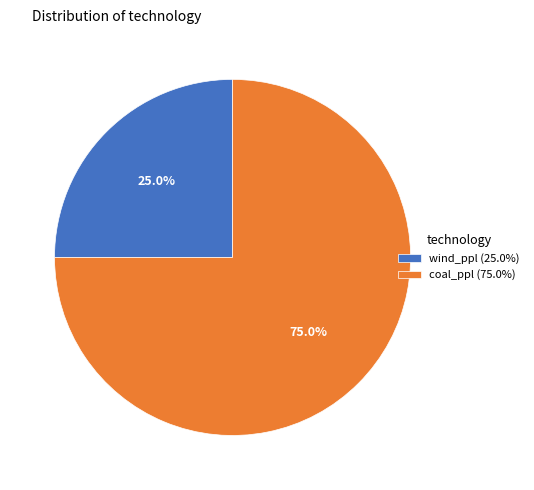

Which category has the biggest portion of the pie?

coal_ppl